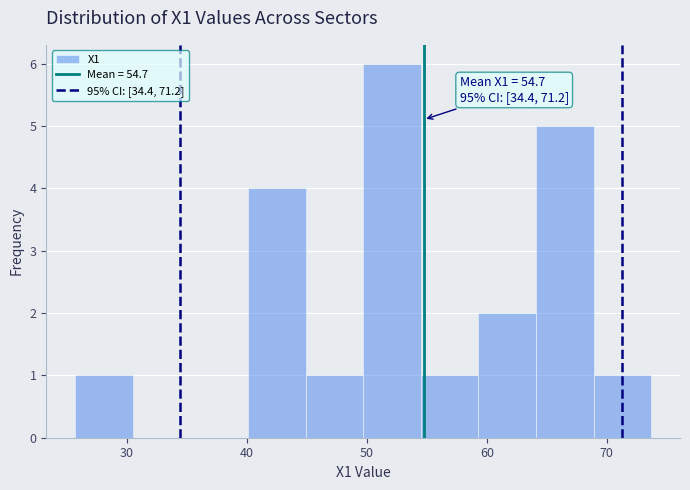

Which range on the x-axis has the tallest bar?

49.7 to 54.5